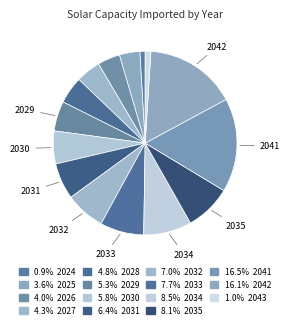

How many segments does this pie chart have?

15